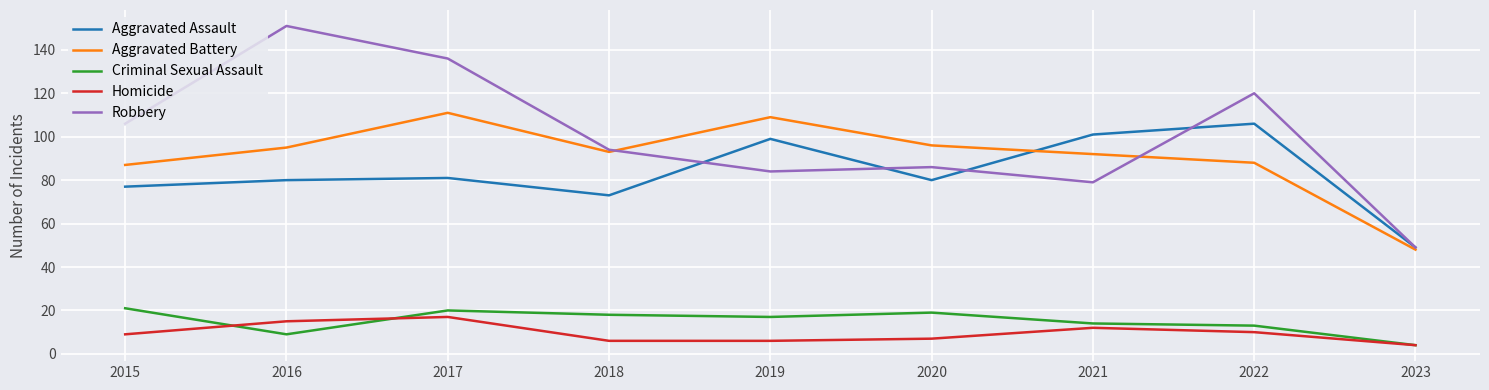

Reading left to right, list all the values displayed in this chart.

Aggravated Assault: 2015=77	2016=80	2017=81	2018=73	2019=99	2020=80	2021=101	2022=106	2023=49
Aggravated Battery: 2015=87	2016=95	2017=111	2018=93	2019=109	2020=96	2021=92	2022=88	2023=48
Criminal Sexual Assault: 2015=21	2016=9	2017=20	2018=18	2019=17	2020=19	2021=14	2022=13	2023=4
Homicide: 2015=9	2016=15	2017=17	2018=6	2019=6	2020=7	2021=12	2022=10	2023=4
Robbery: 2015=106	2016=151	2017=136	2018=94	2019=84	2020=86	2021=79	2022=120	2023=49